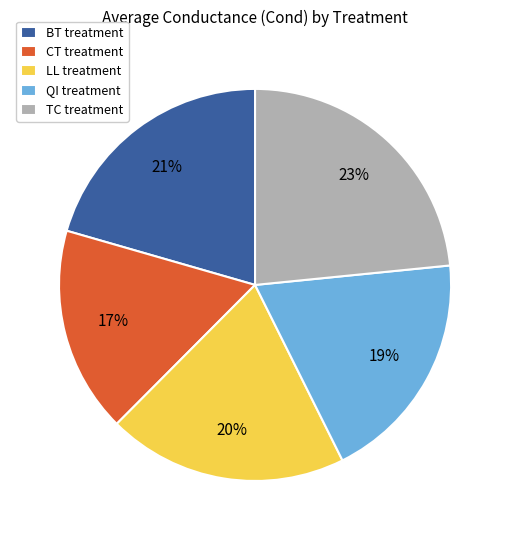

True or false: CT treatment accounts for 3% of the total.

False